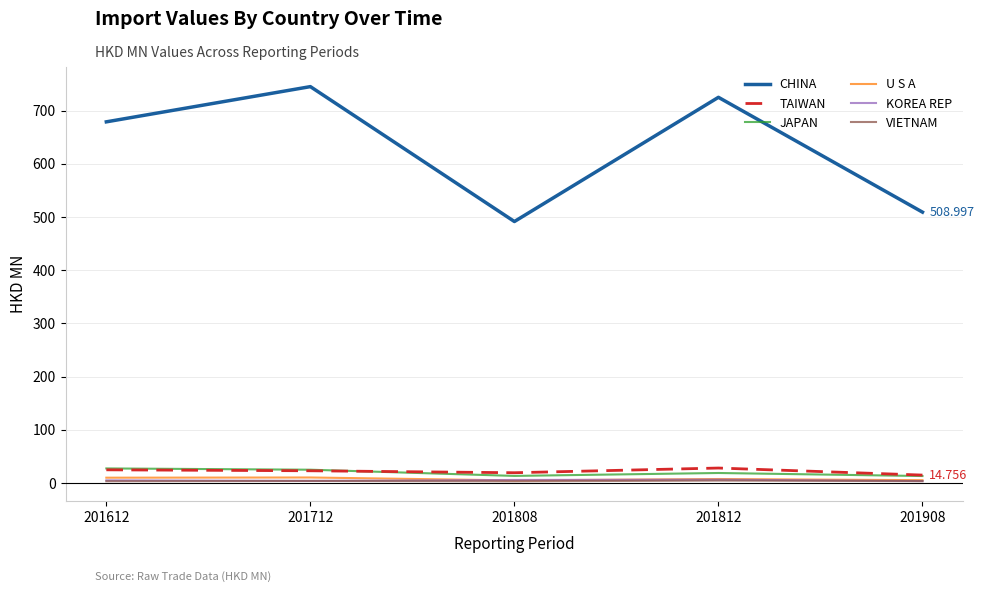

In U S A, how many points are higher than both neighbors (excluding endpoints)?

2